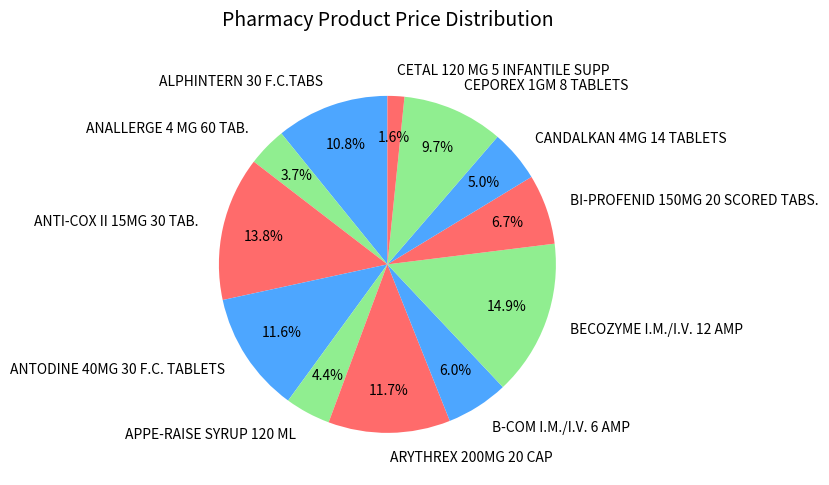

How many segments does this pie chart have?

12